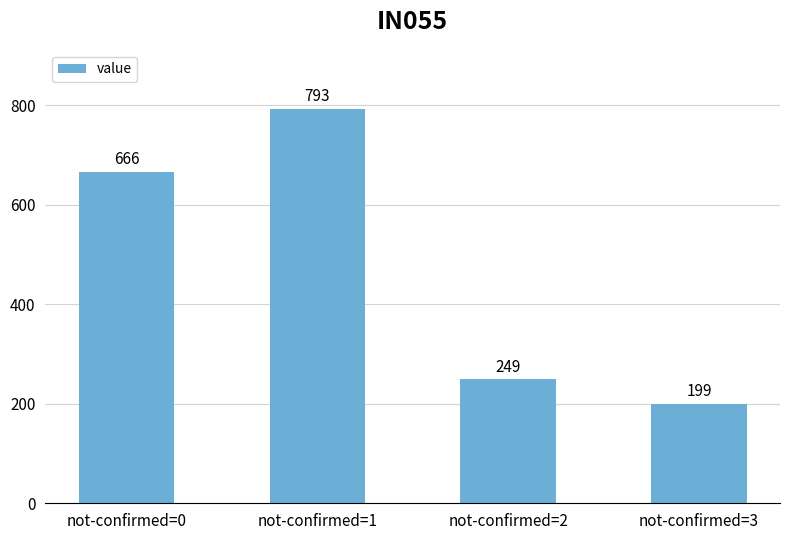

How many bars are there in total?

4